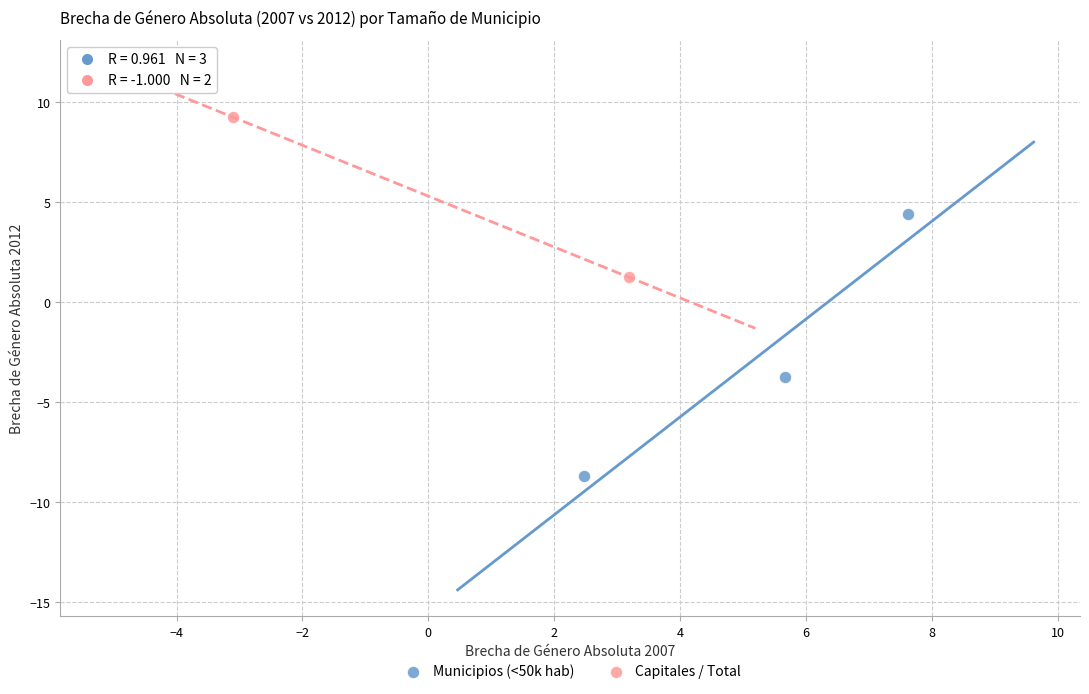

Which series reaches the maximum Y coordinate?

Capitales / Total